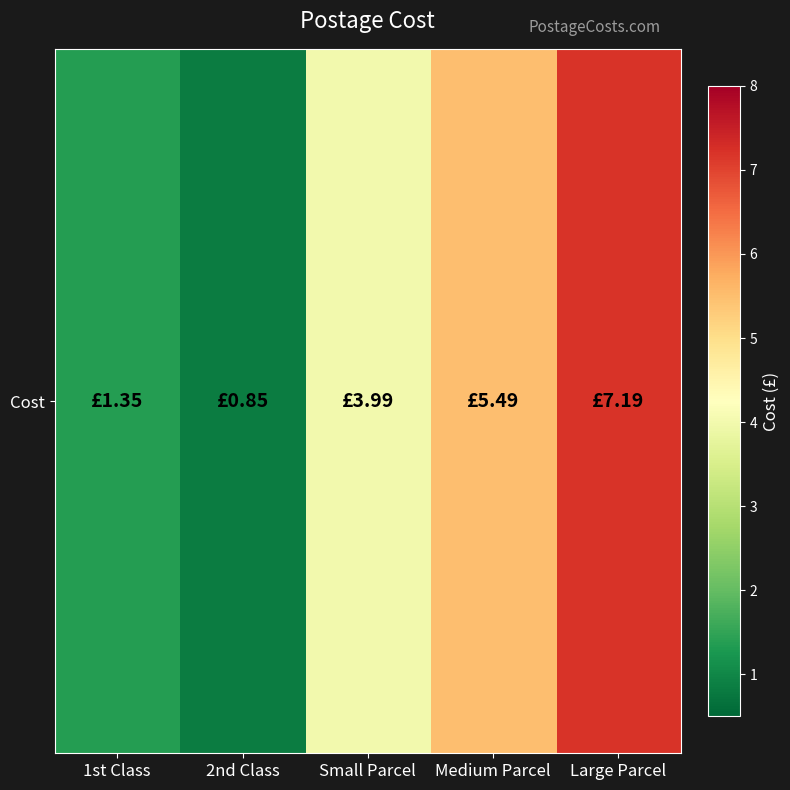

Which category has the highest value across all series?

Large Parcel